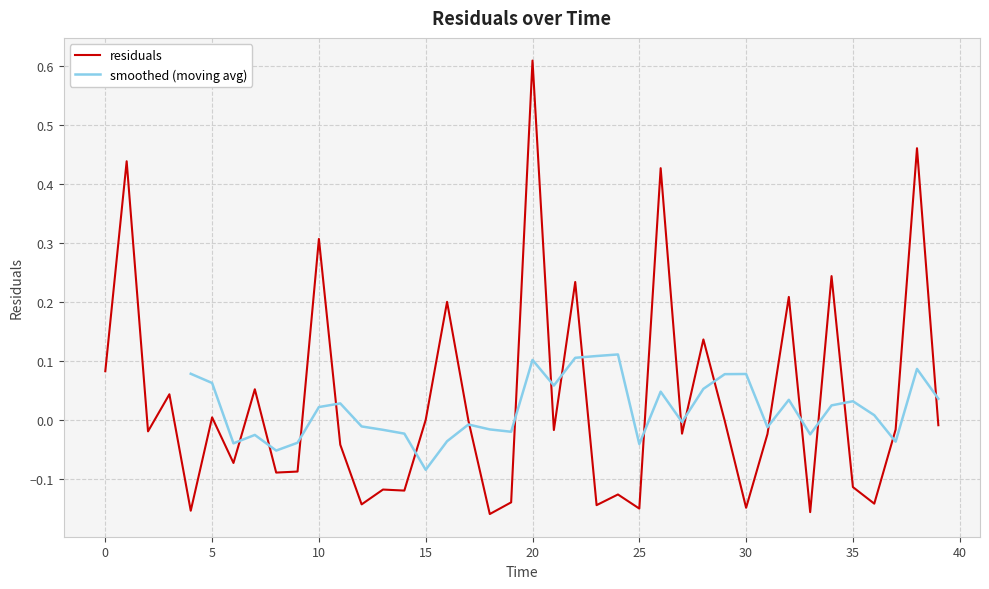

What is the difference between the values at 11.0 and 10.0?

0.3